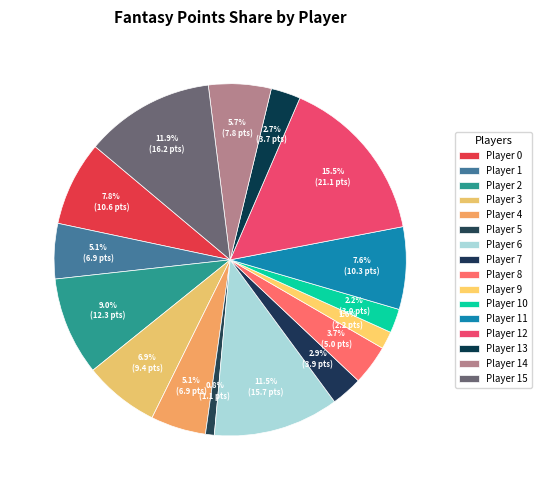

Does any single category account for the majority?

No